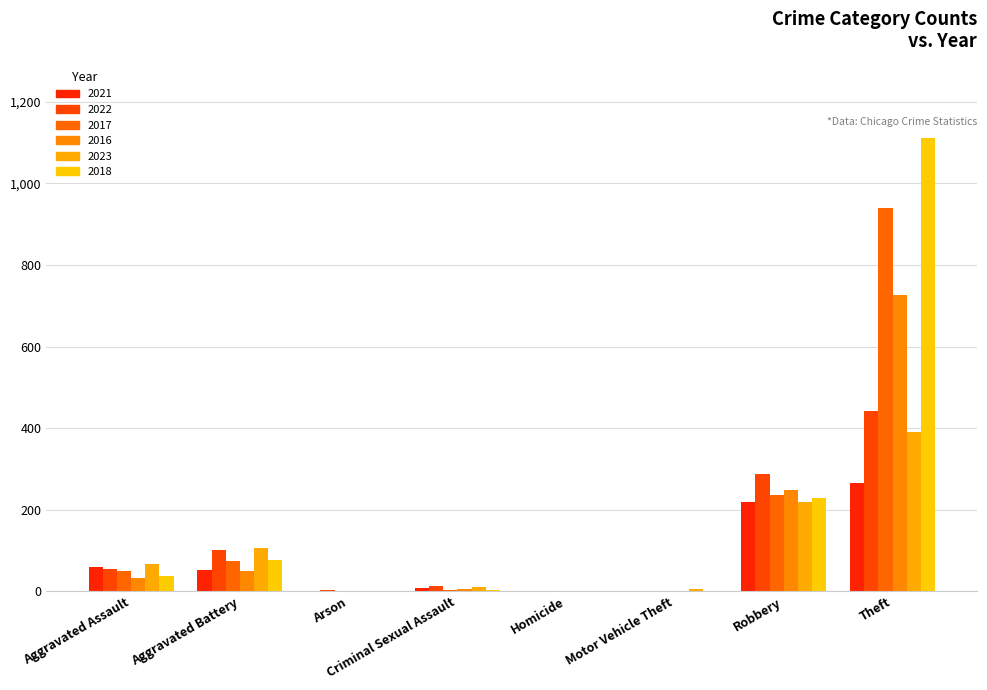

Which series has the widest spread of values?

2018